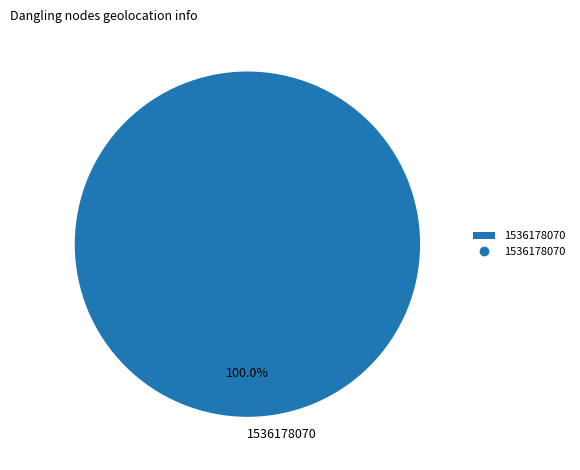

Rank the categories by value from highest to lowest.

1536178070